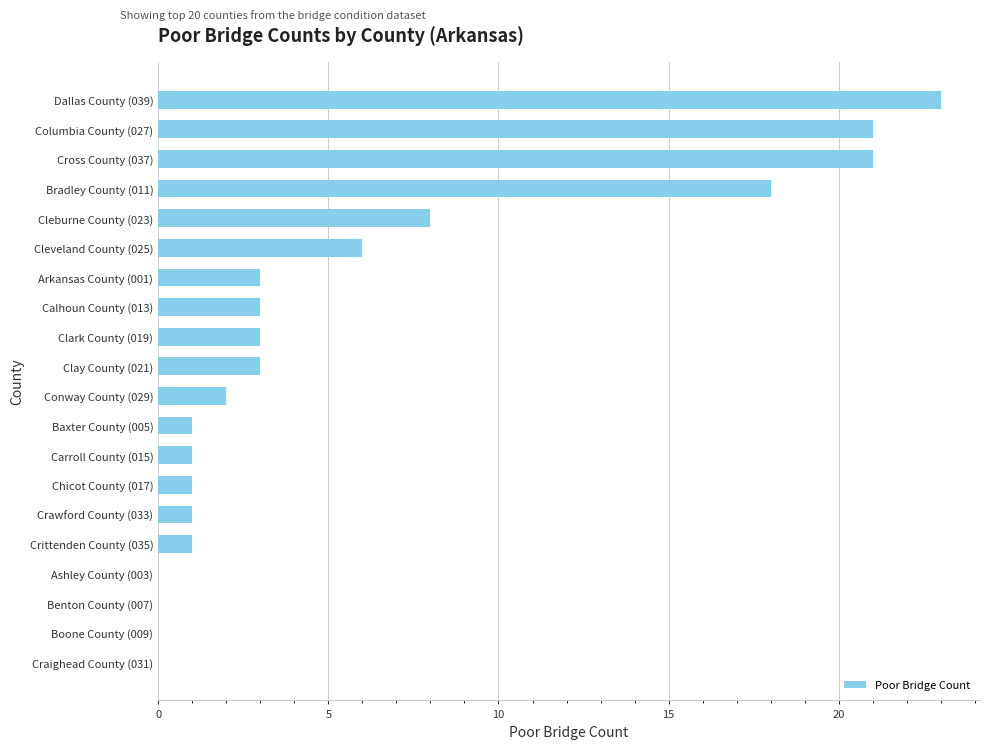

What is the sum of all values?

116